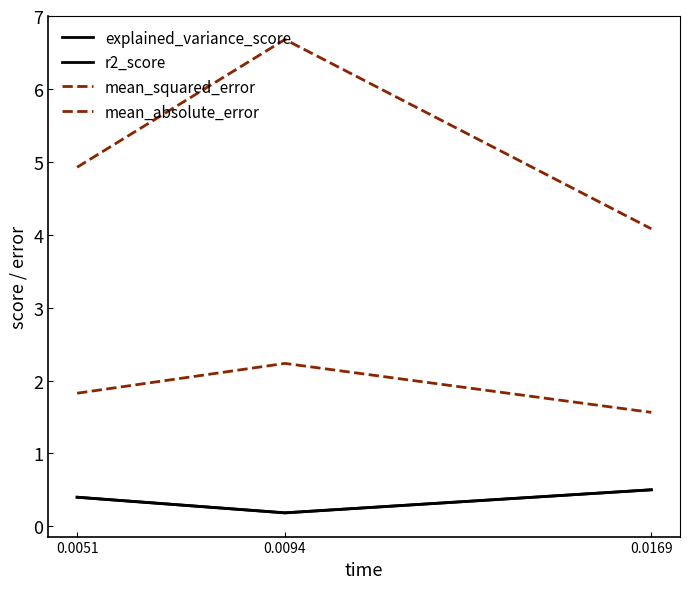

Does the chart have visible grid lines?

No